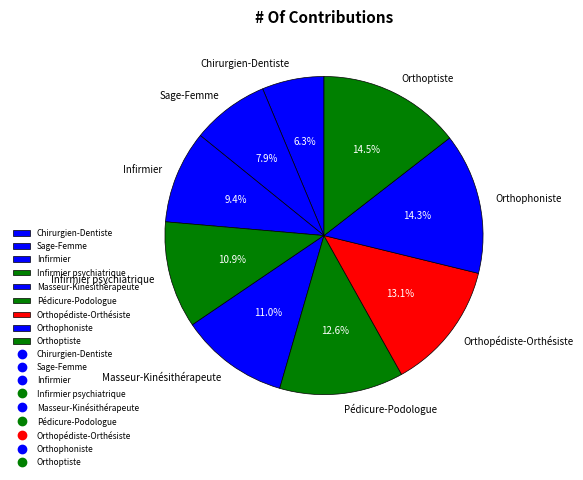

How many slices are in this pie chart?

9